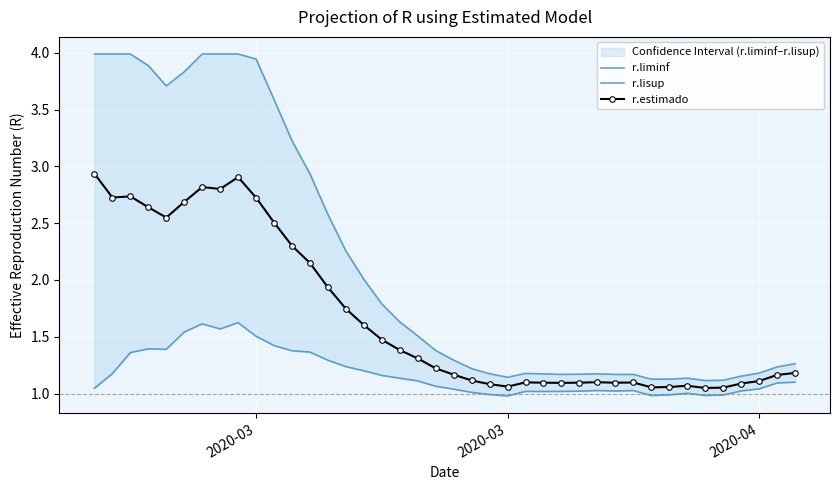

Rank the series by their average value, from lowest to highest.

r.liminf, r.estimado, r.lisup